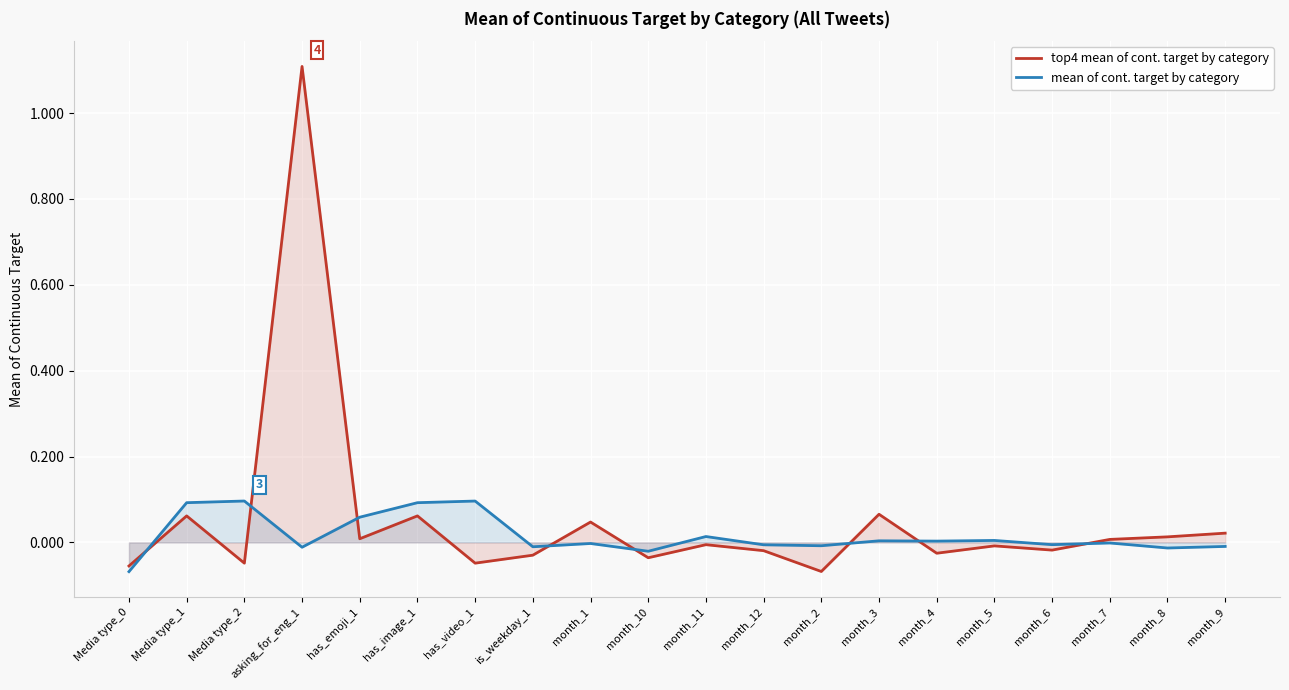

At which category does the chart reach its minimum across all series?

Media type_0